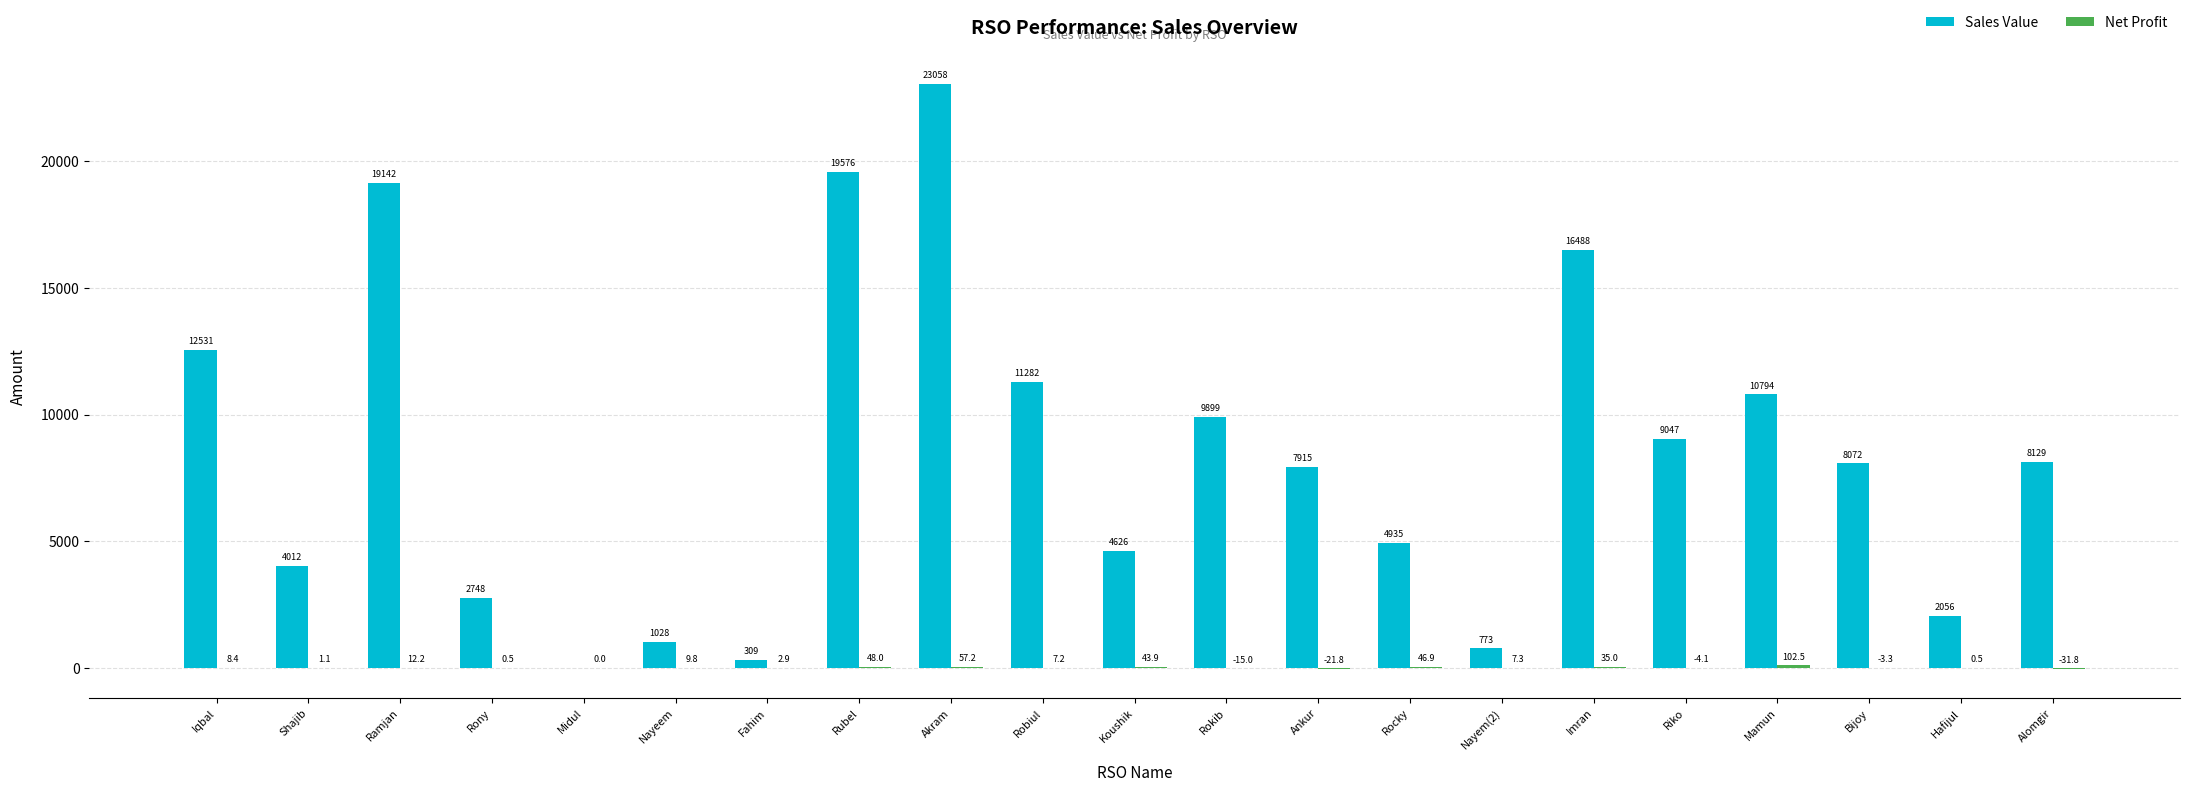

Which label corresponds to the largest value in the chart?

Akram